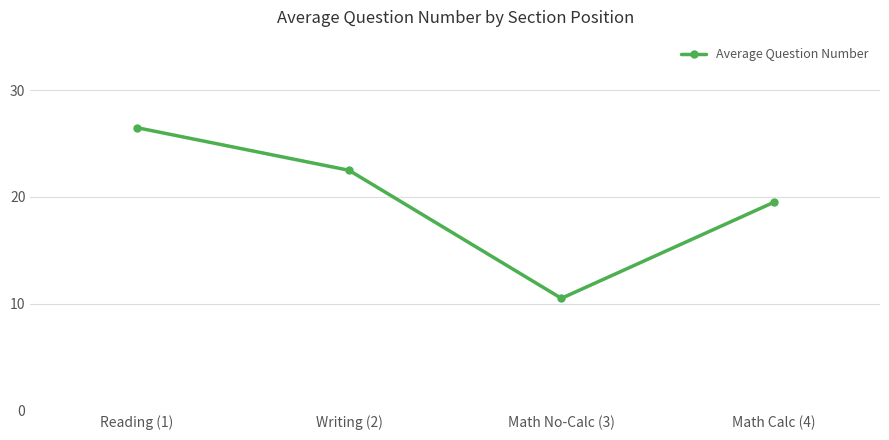

What is the difference between the second highest and second lowest values?

3.0